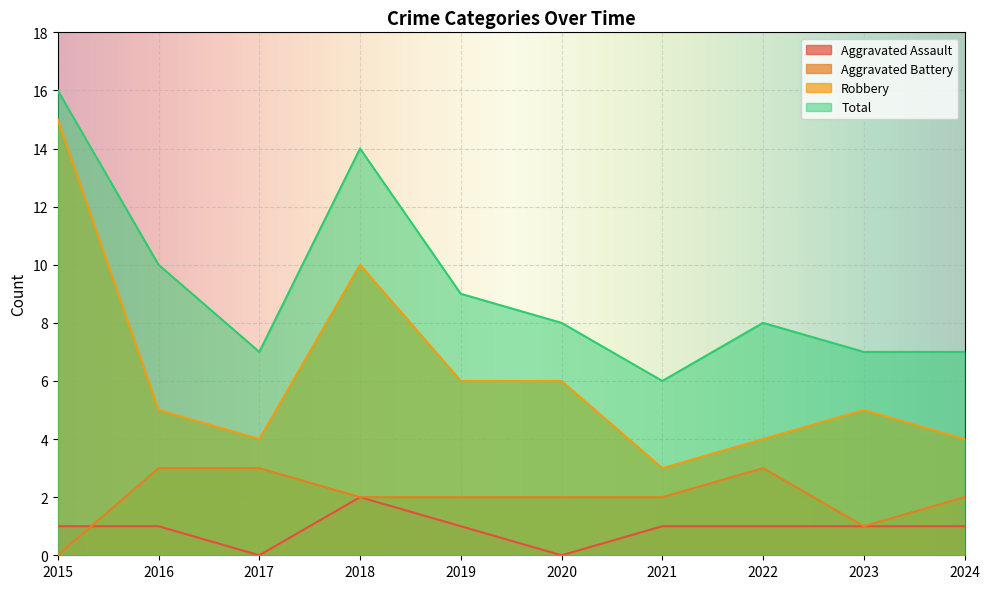

Which series has the widest spread of values?

Robbery